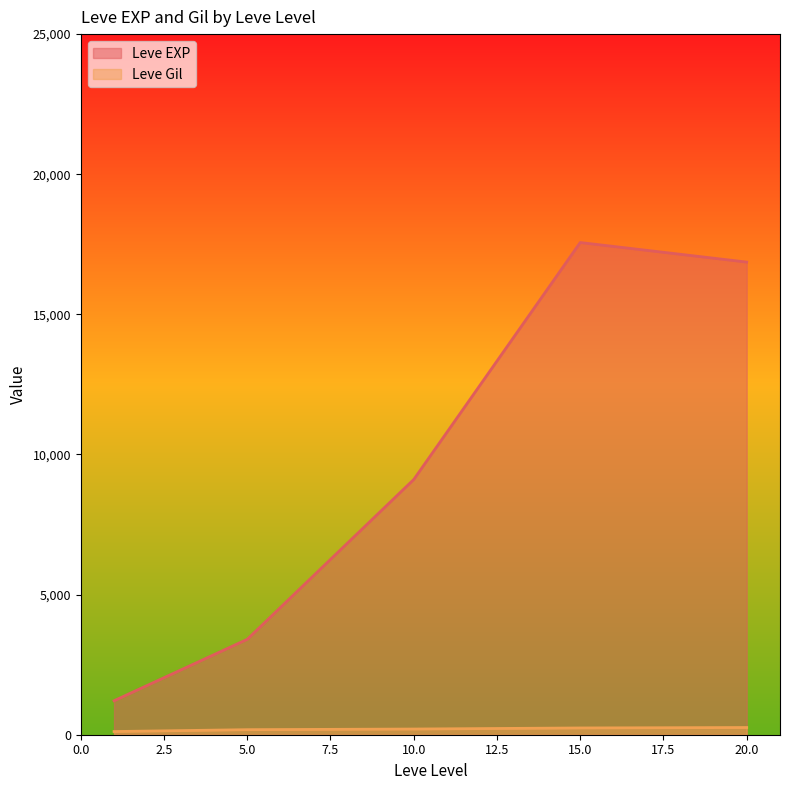

How many distinct data groups are displayed?

2